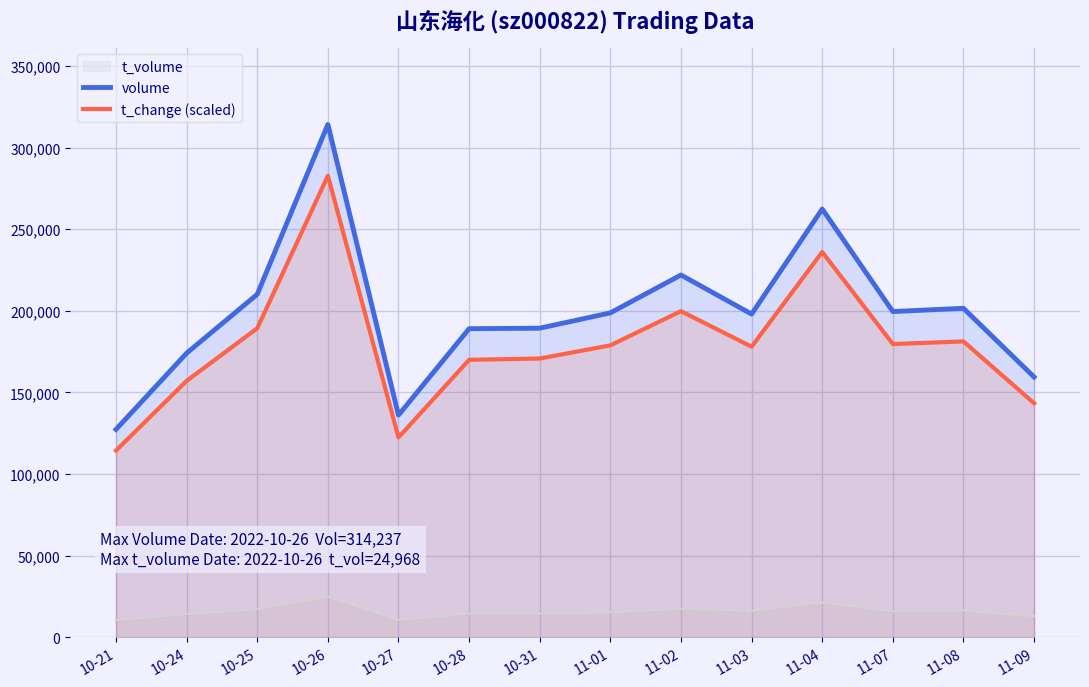

True or false: t_change (scaled) and volume intersect in this chart.

False